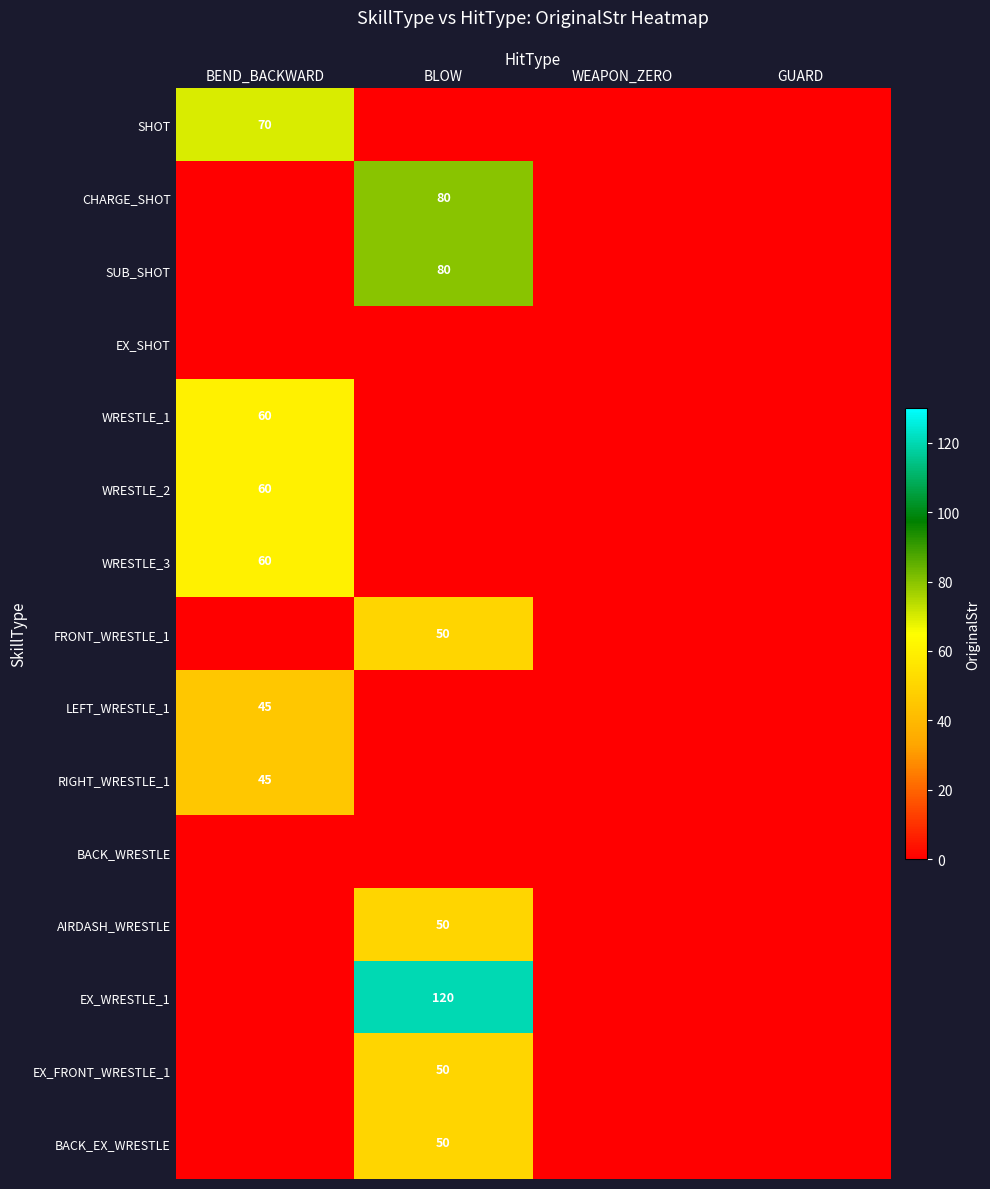

Is it true that AIRDASH_WRESTLE equals 50 at BLOW?

True